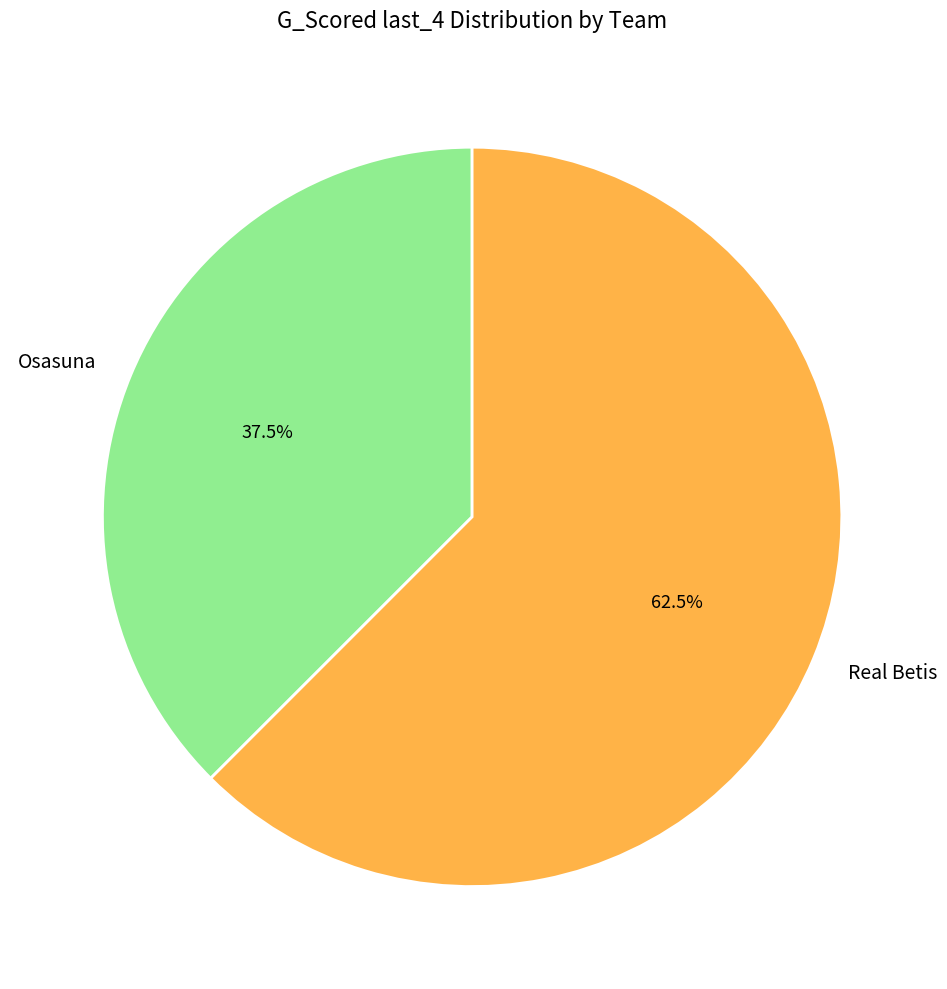

Between Osasuna and Real Betis, which is larger?

Real Betis